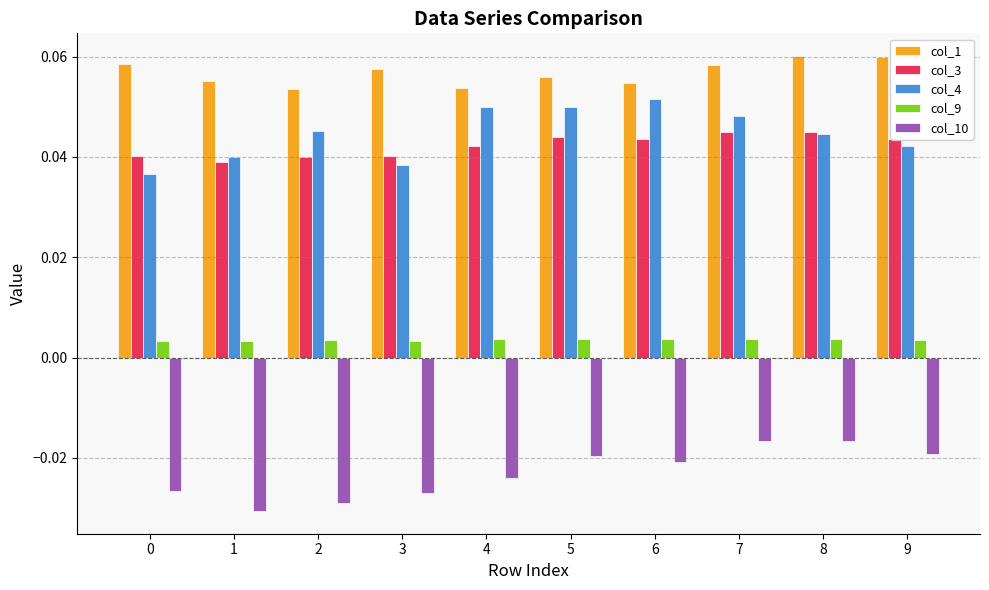

Does the chart contain any negative values?

Yes